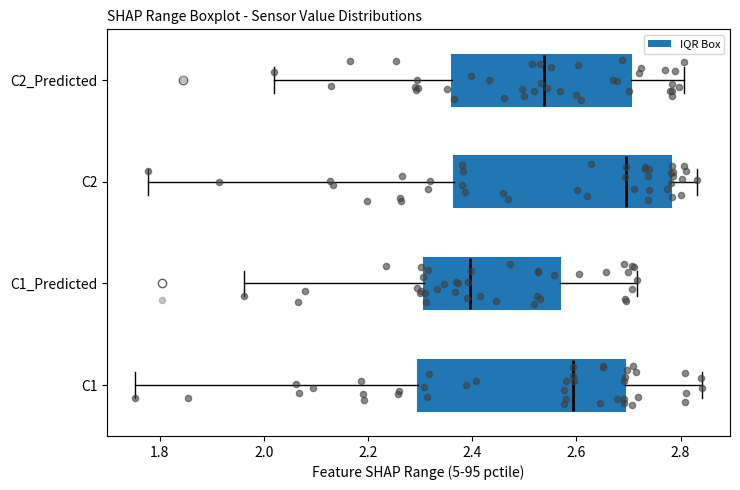

Where is the right edge of the box for C1 on the x-axis? The values are not printed on the chart, so give them approximately, as read against the axis.

2.70